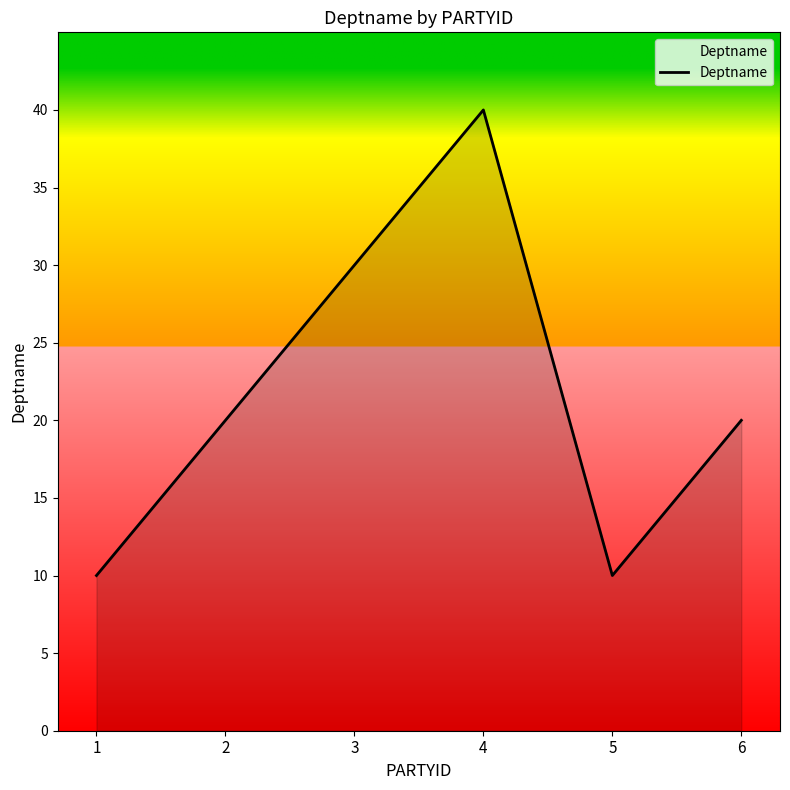

Count the number of categories in the chart.

6